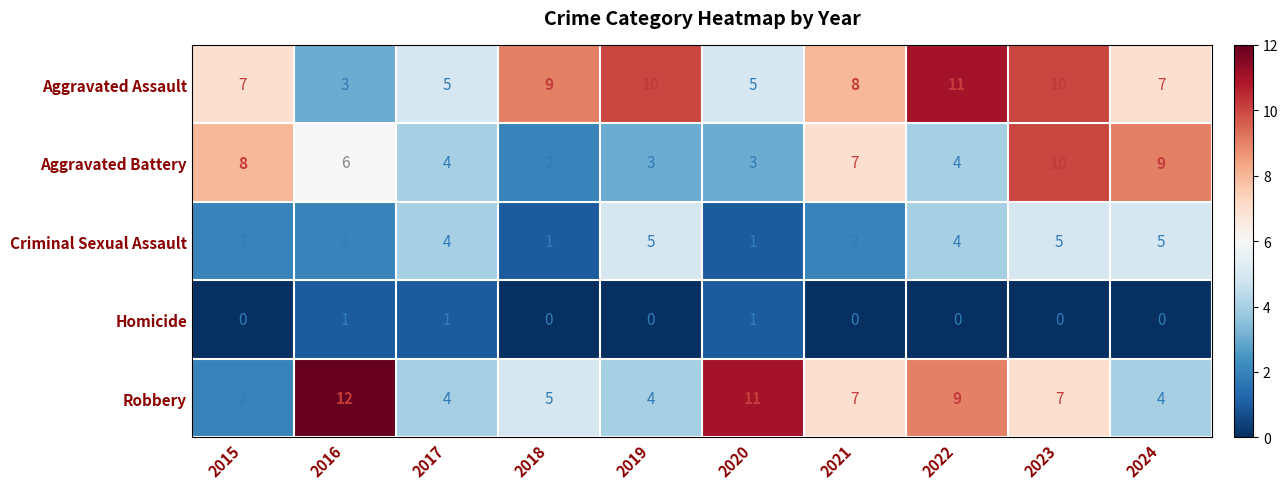

Which series has the largest total across all categories?

Aggravated Assault